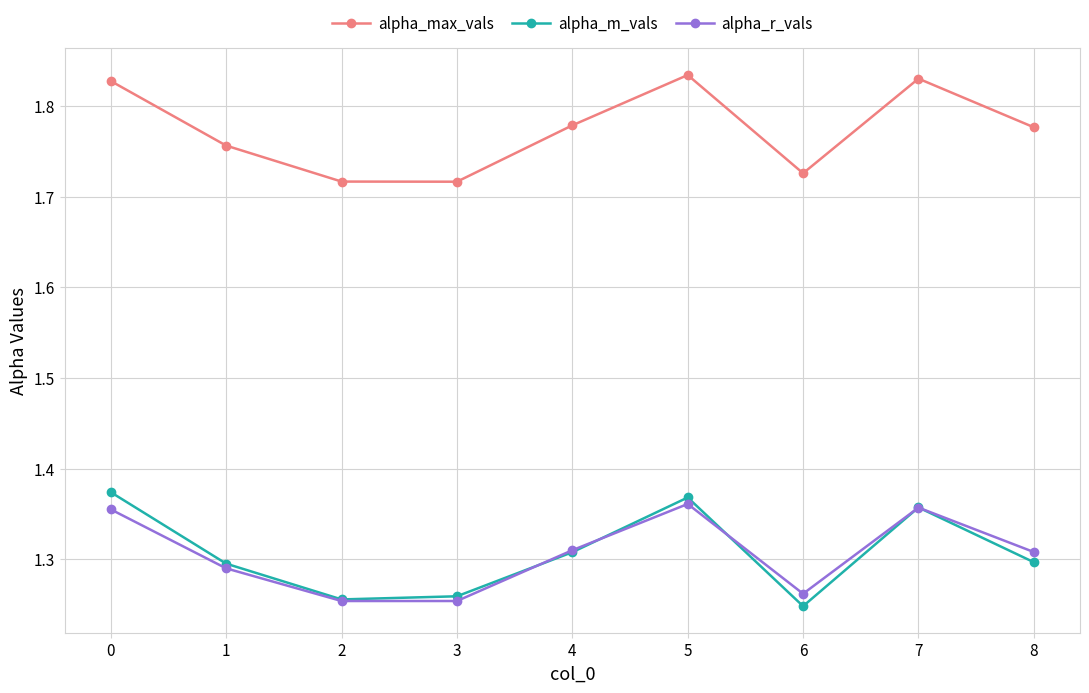

What are all the series names shown in the legend?

alpha_max_vals, alpha_m_vals, alpha_r_vals